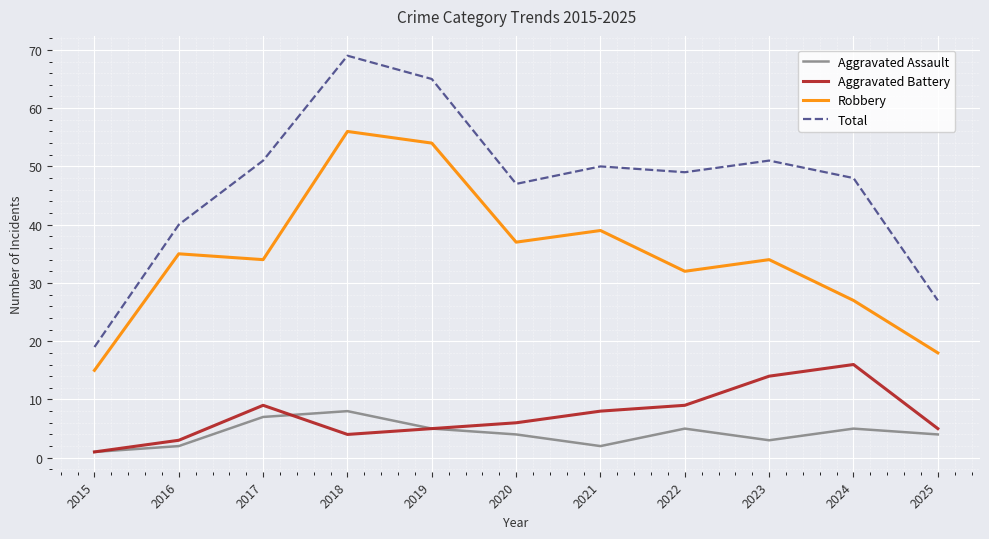

What is the spread (max minus min) of values at 2023?

48